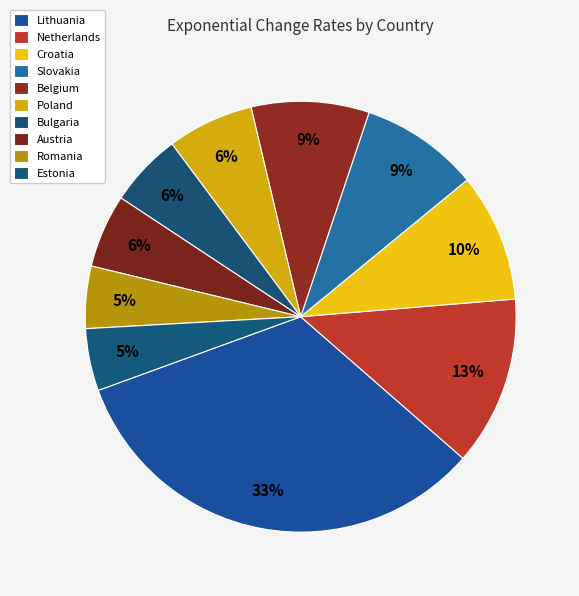

The Slovakia slice represents 3% of the pie. True or false?

False